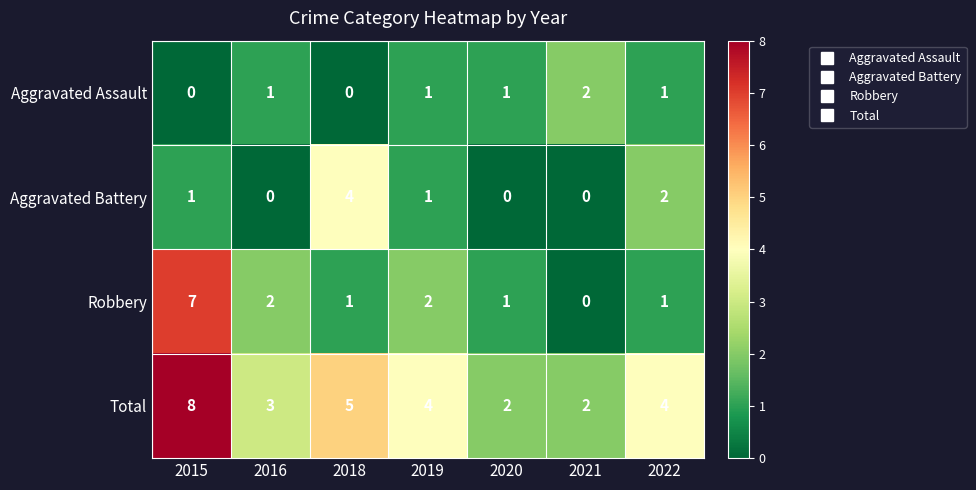

Which series has the widest spread of values?

Robbery